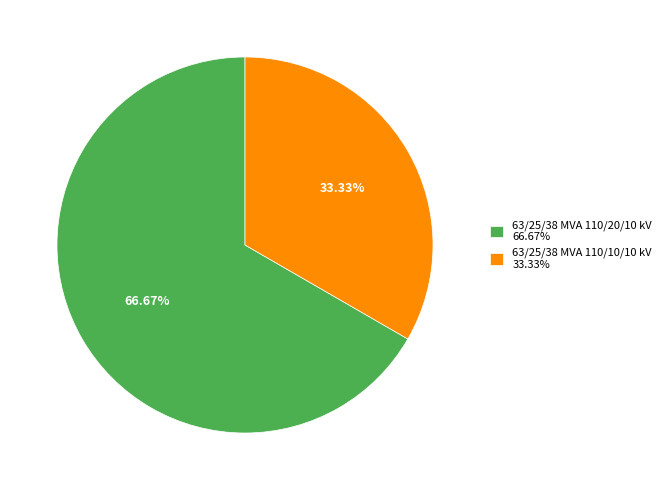

Which slice represents more than half of the pie?

63/25/38 MVA 110/20/10 kV